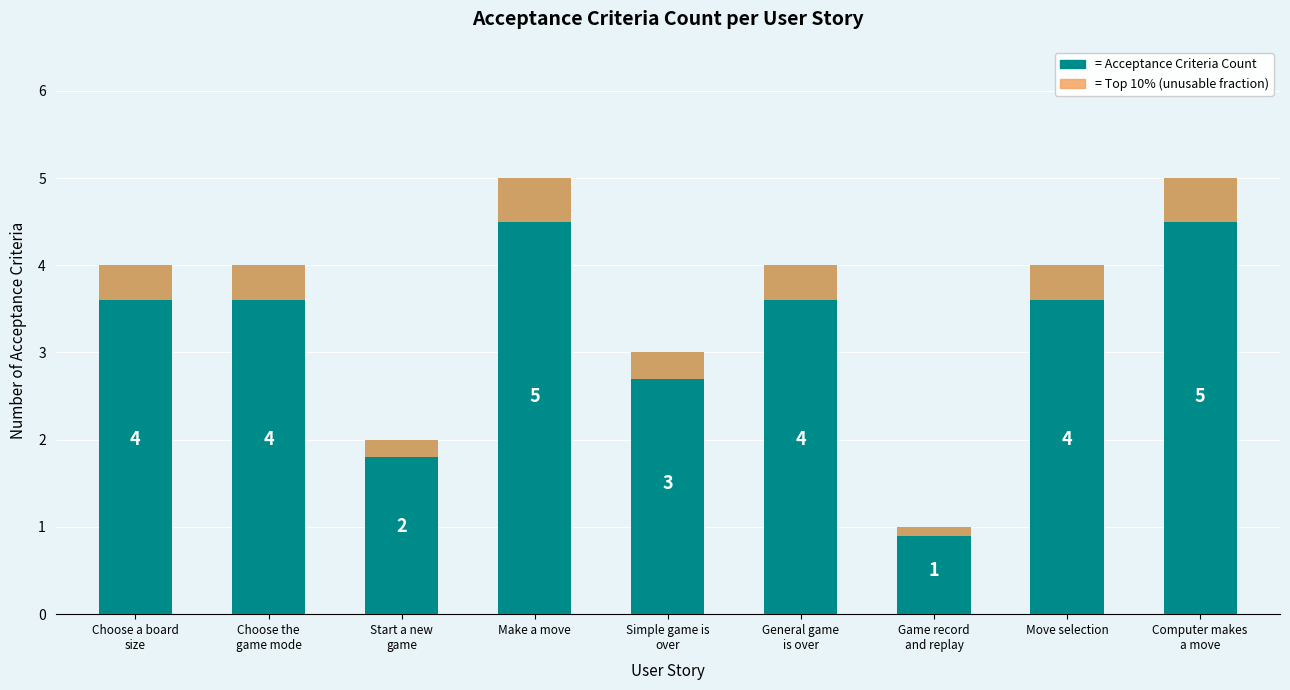

How many data points does each series have?

9